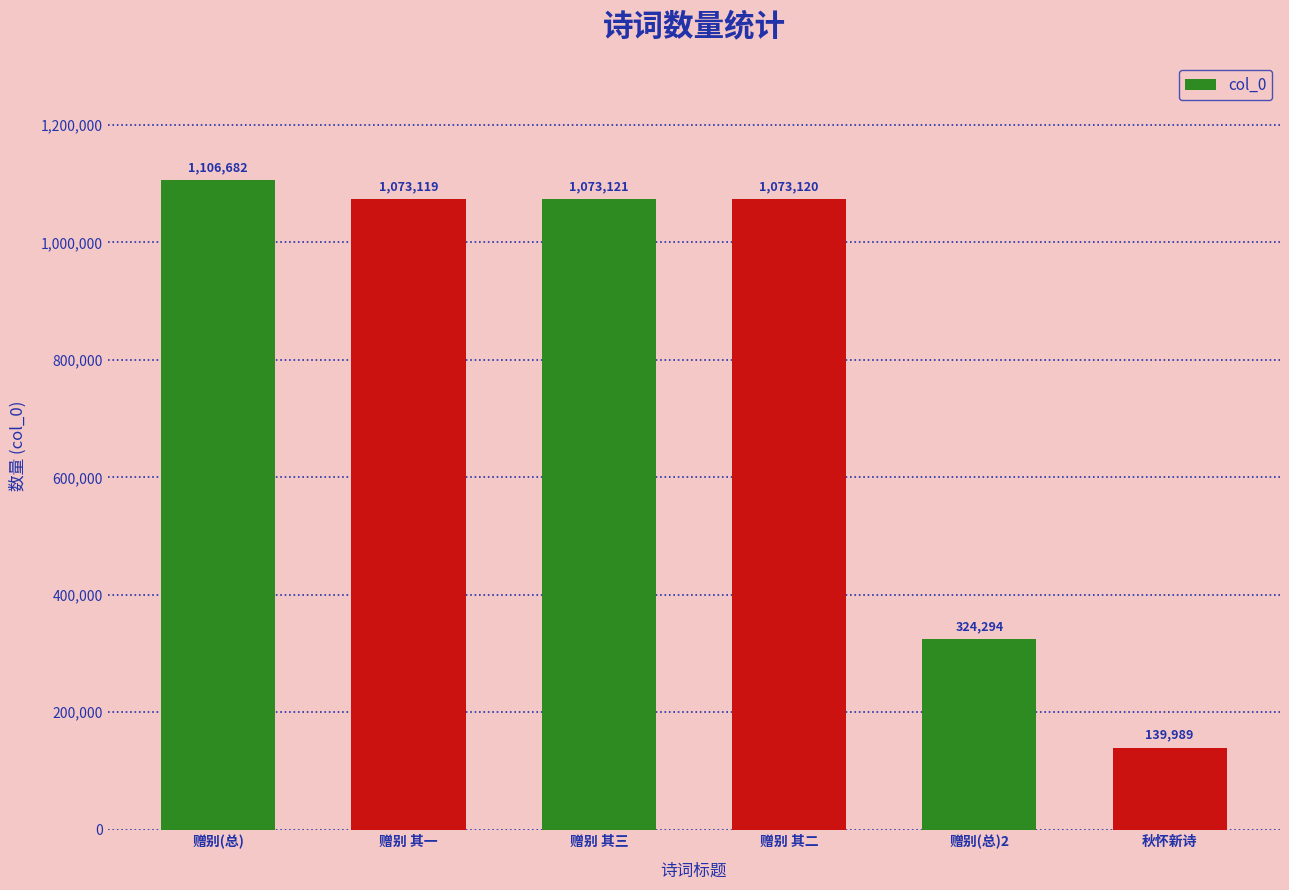

Rank the categories by value from highest to lowest.

赠别(总), 赠别 其三, 赠别 其二, 赠别 其一, 赠别(总)2, 秋怀新诗